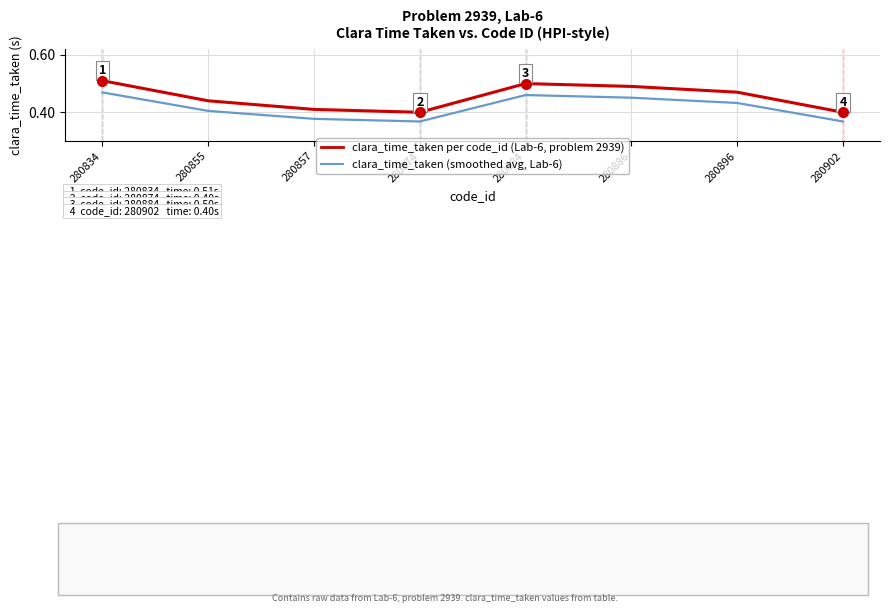

What is the total value across all series at 280855?

0.8